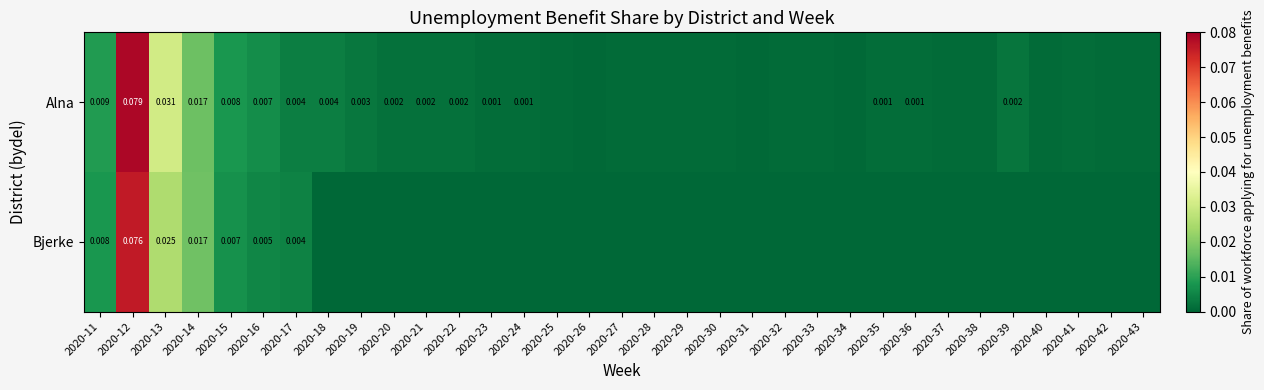

List the series in order of their overall mean, highest first.

Alna, Bjerke